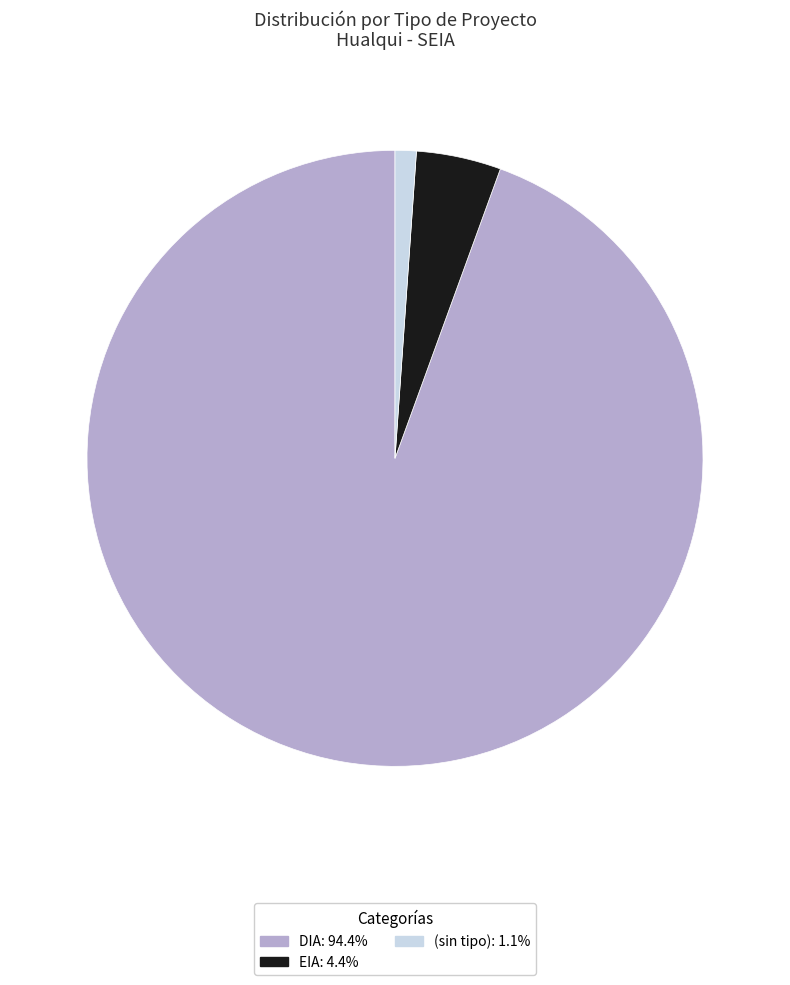

Does EIA: 4.4% account for over 50% of the chart?

No